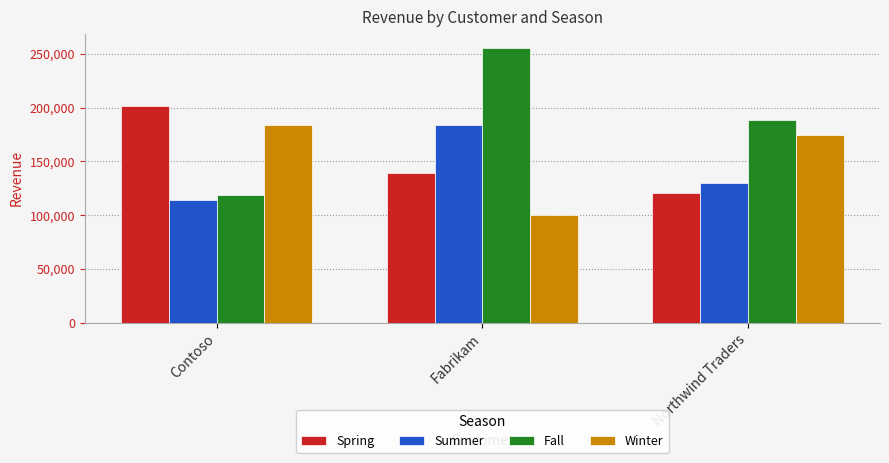

Rank the series at Fabrikam from highest to lowest value.

Fall, Summer, Spring, Winter